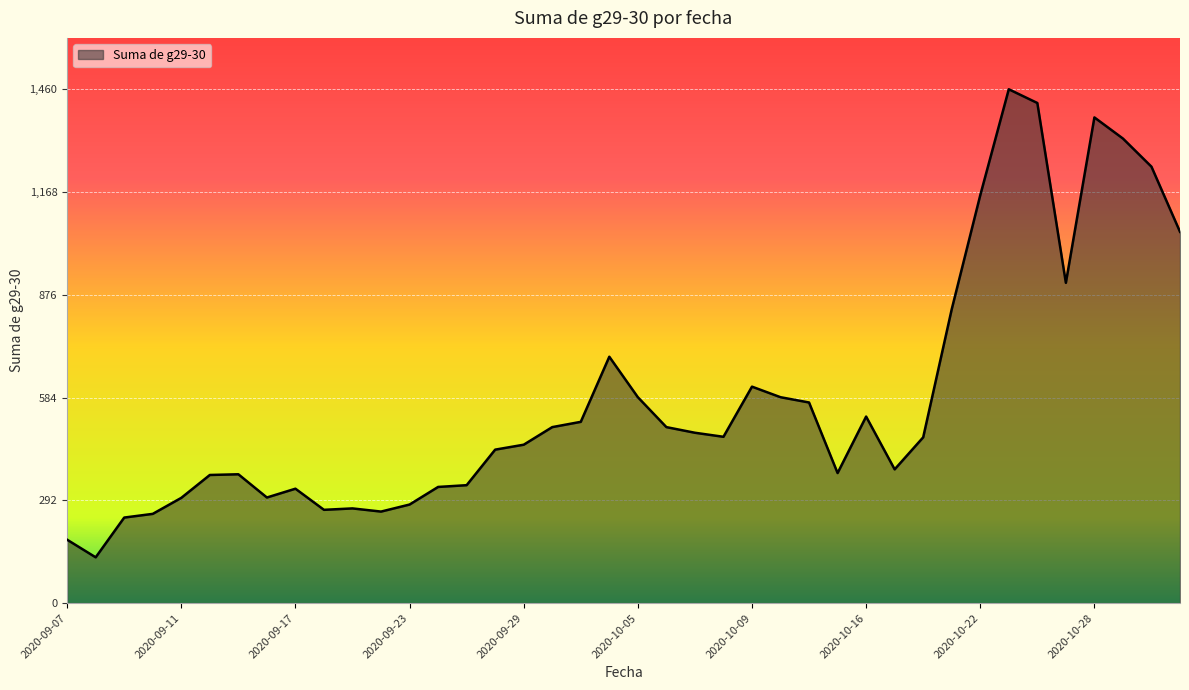

What is the maximum value shown in the chart?

1460.0